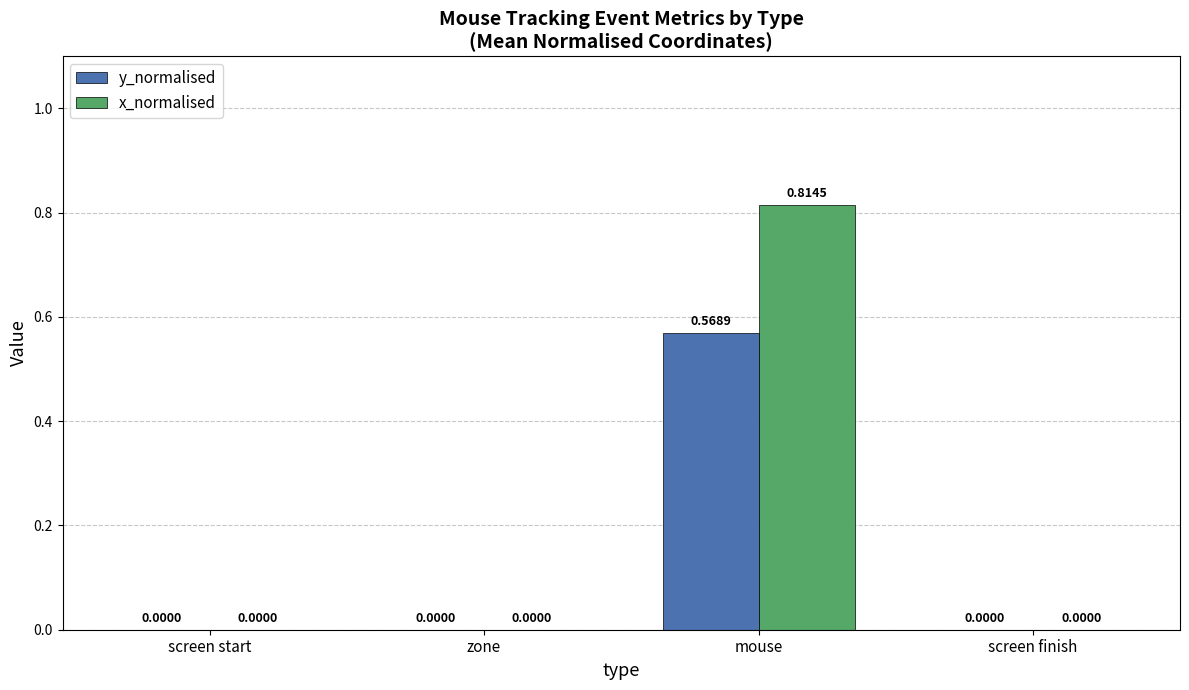

How many positive values does the x_normalised series have?

1